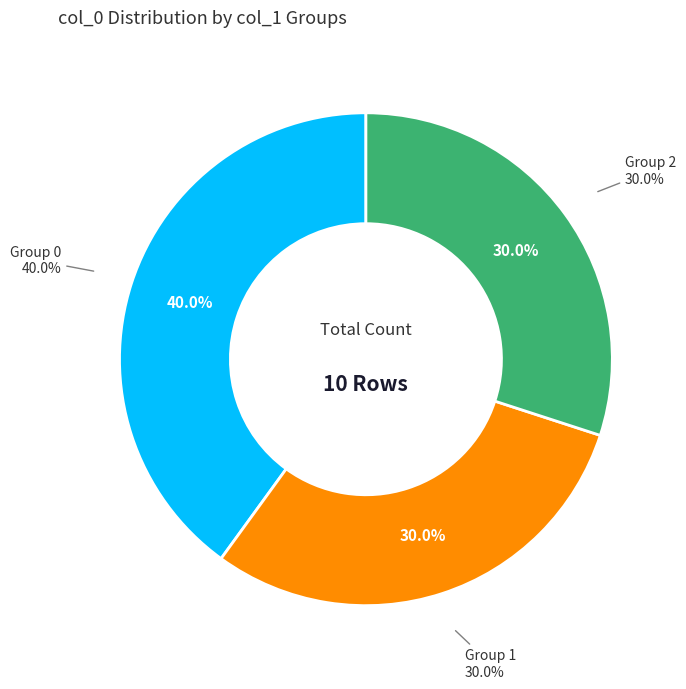

What percentage is the 1 slice, to the nearest percent?

30%